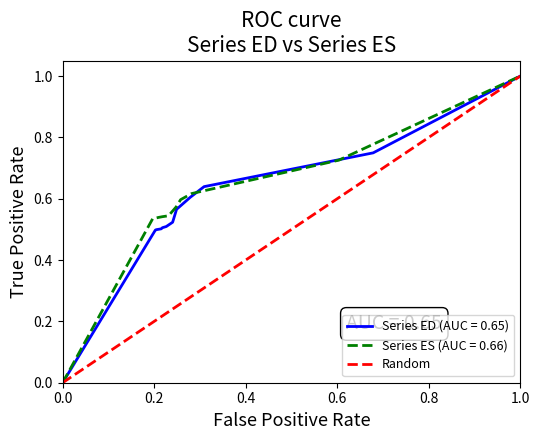

At which label does Series ED (AUC = 0.65) reach its peak?

1.0